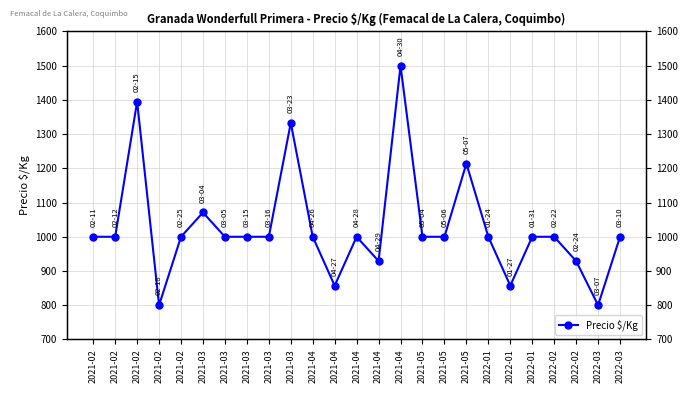

Is it true that the value at 2022-01 is 453?

False